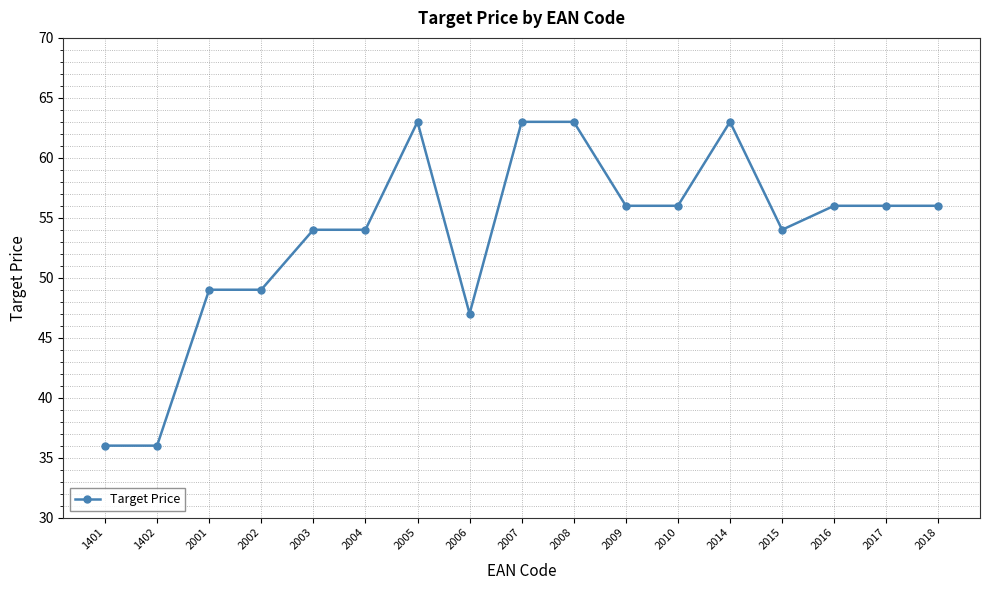

Which has a higher value, 2005 or 2017?

2005